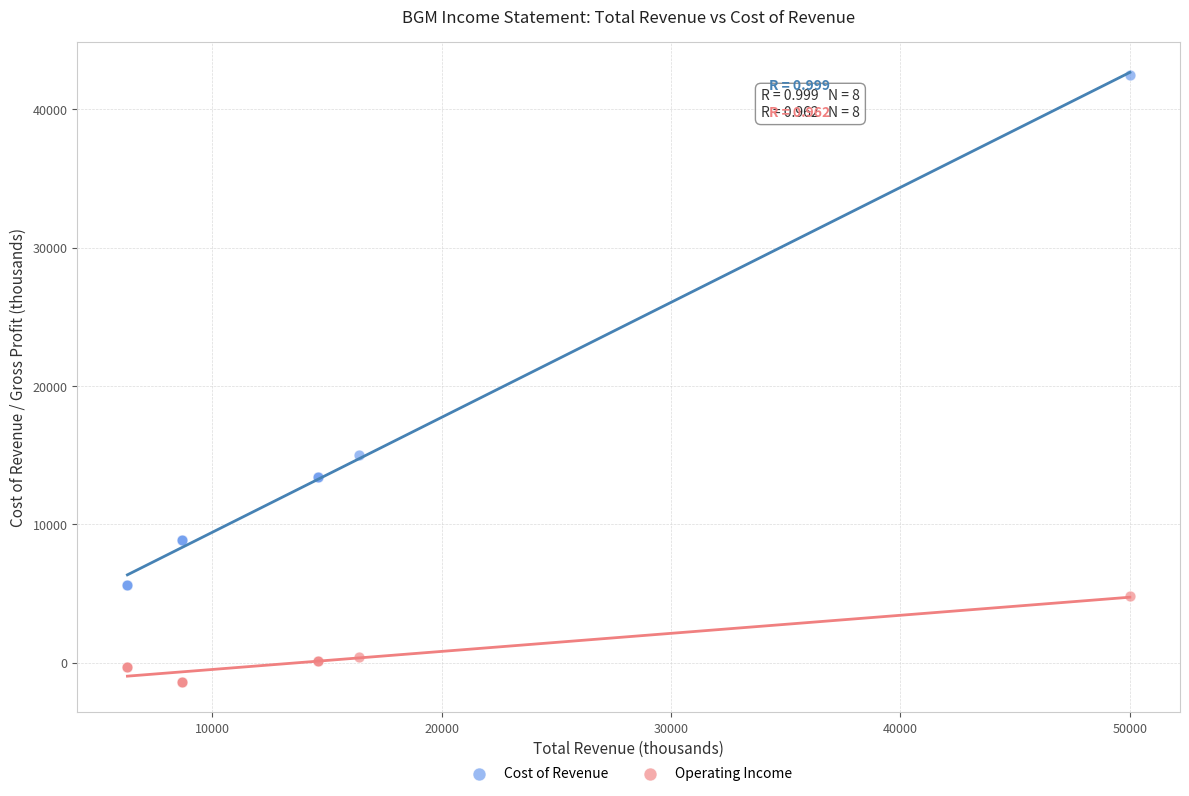

Which series reaches the maximum Y coordinate?

Cost of Revenue